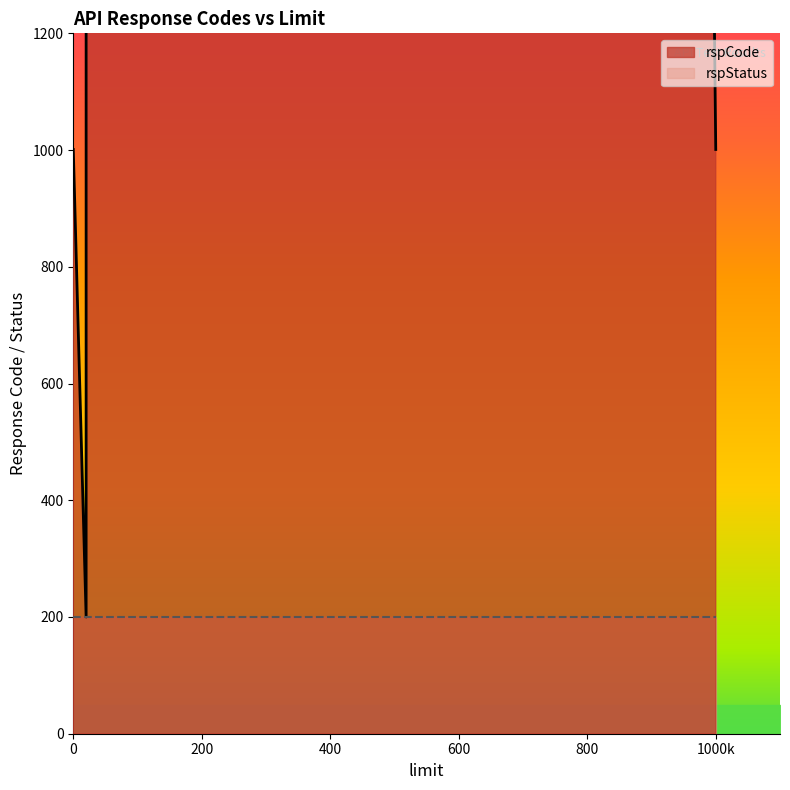

What is the difference between the second highest and minimum values in the rspCode series?

801